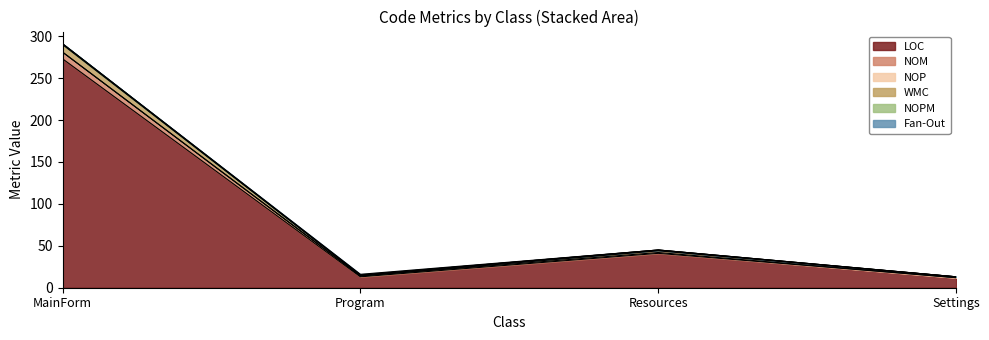

At which category is the sum across all series the highest?

MainForm